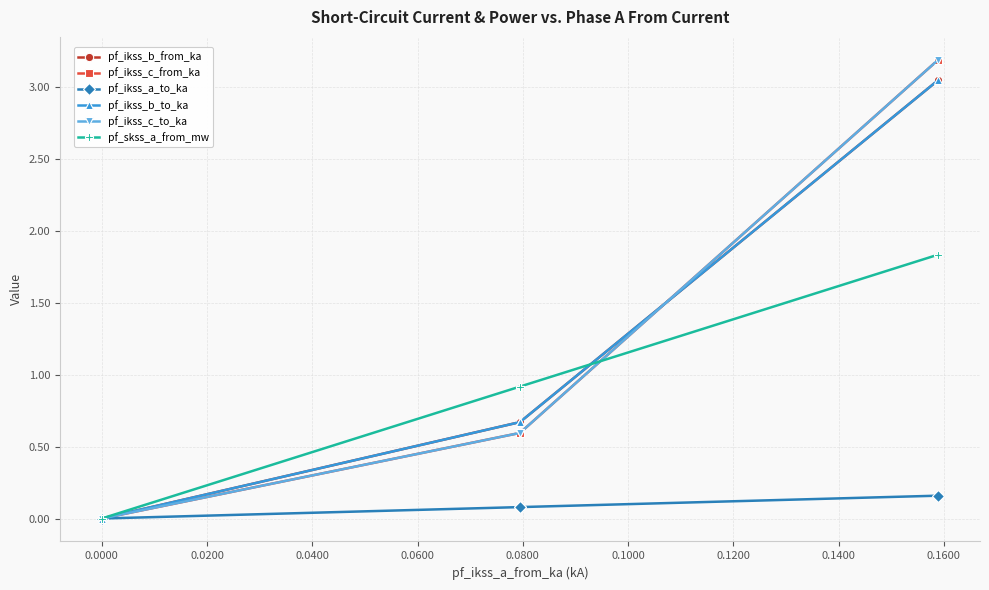

True or false: pf_ikss_b_from_ka and pf_ikss_b_to_ka cross at least once.

False